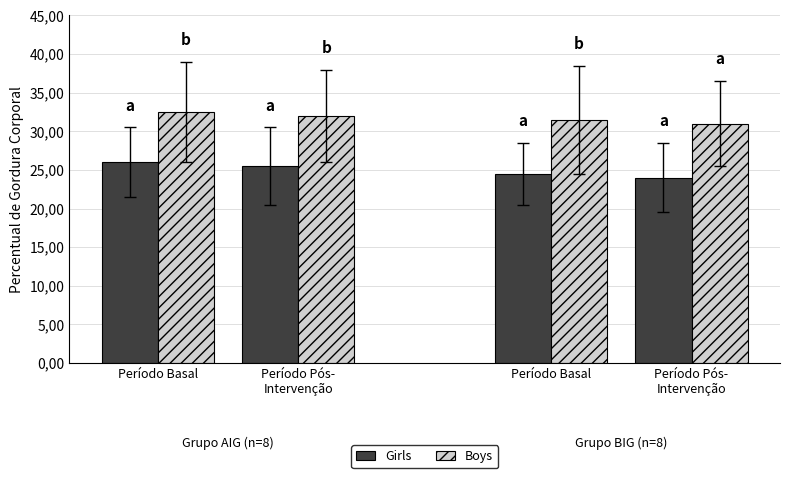

What are all the series names shown in the legend?

Girls, Boys